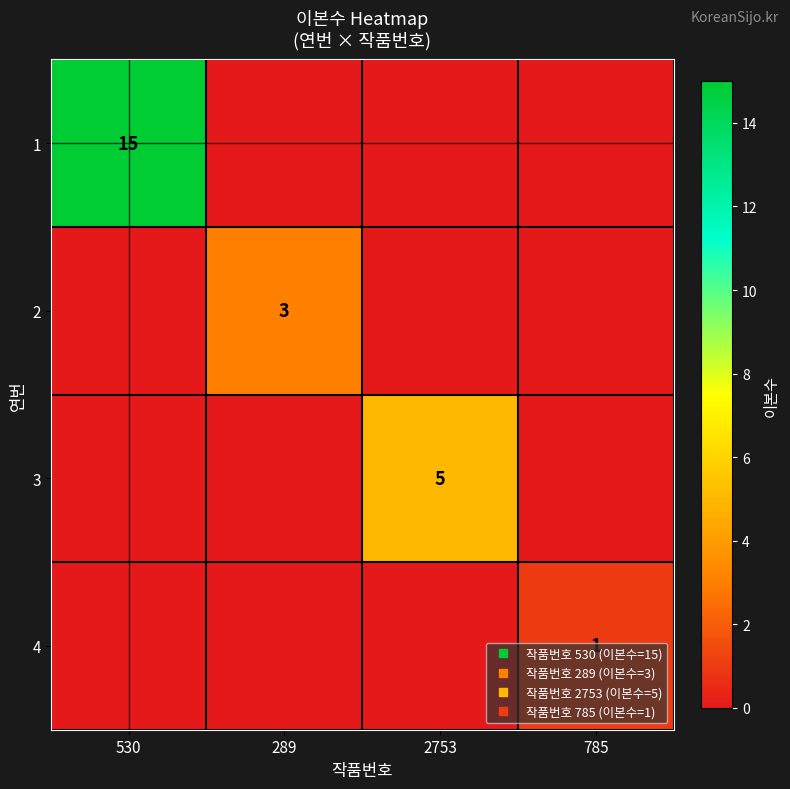

Which series has the largest range (max minus min)?

1